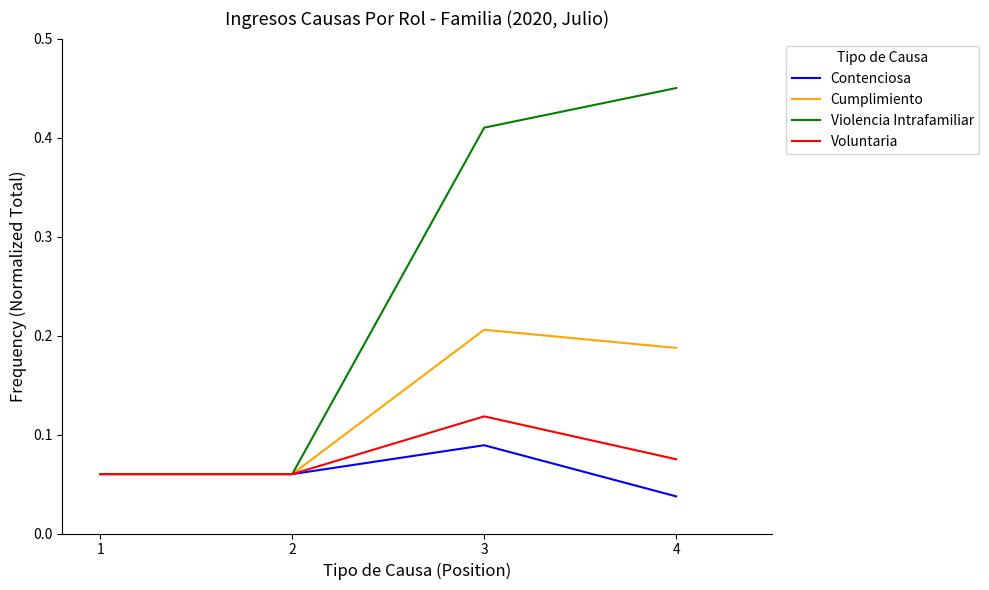

True or false: Voluntaria has a value of 0.0 at 3.

False